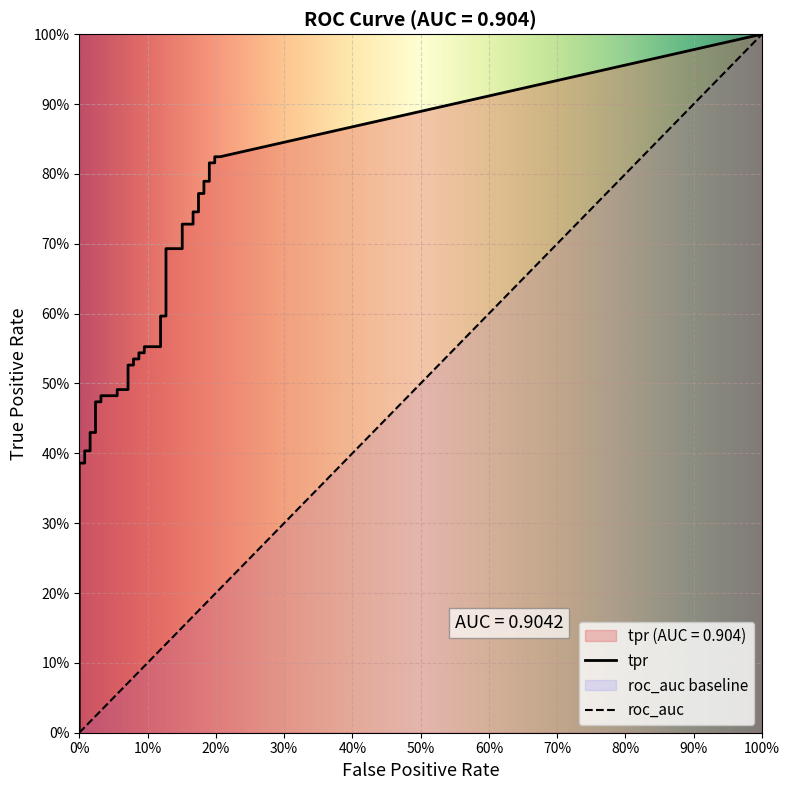

How many values in fpr are above zero?

35